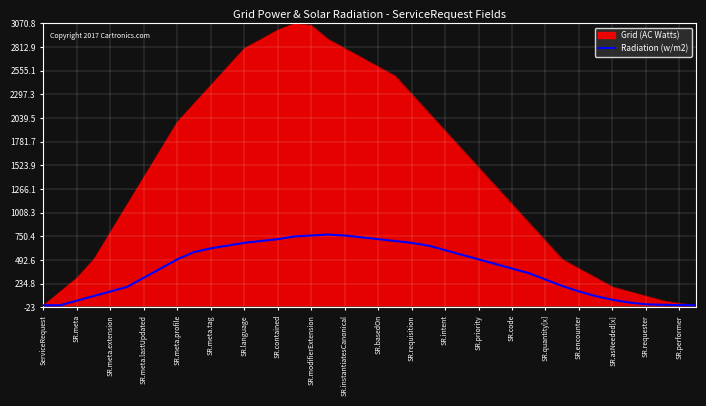

Which series has the largest range (max minus min)?

Grid (AC Watts)